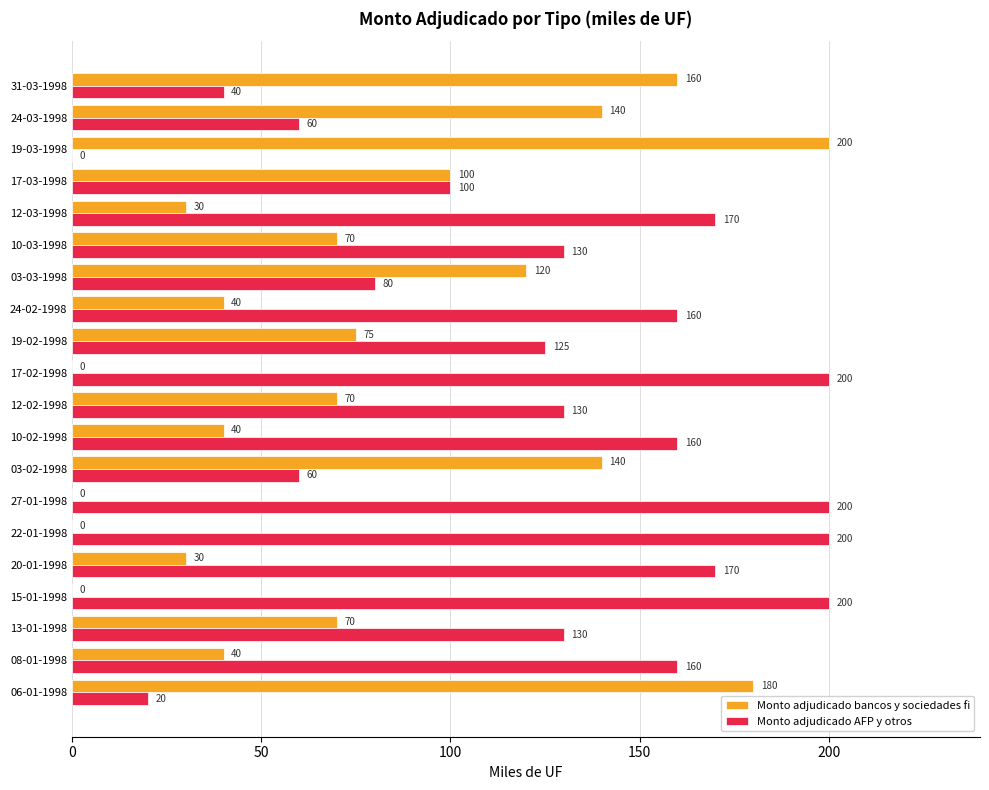

What is the sum of the Monto adjudicado AFP y otros values at 24-03-1998 and 19-03-1998?

60